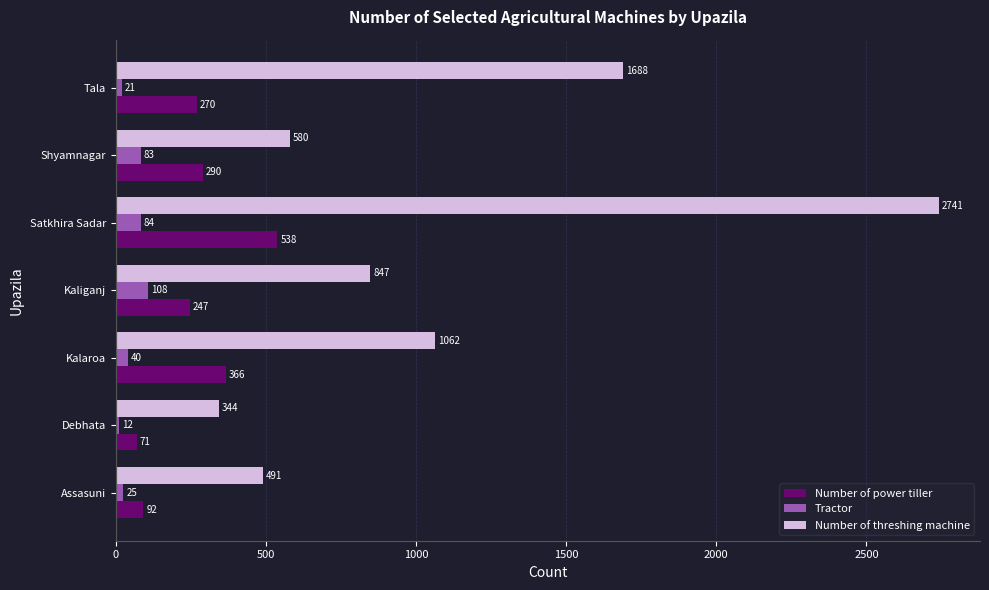

At which category is the sum across all series the highest?

Satkhira Sadar